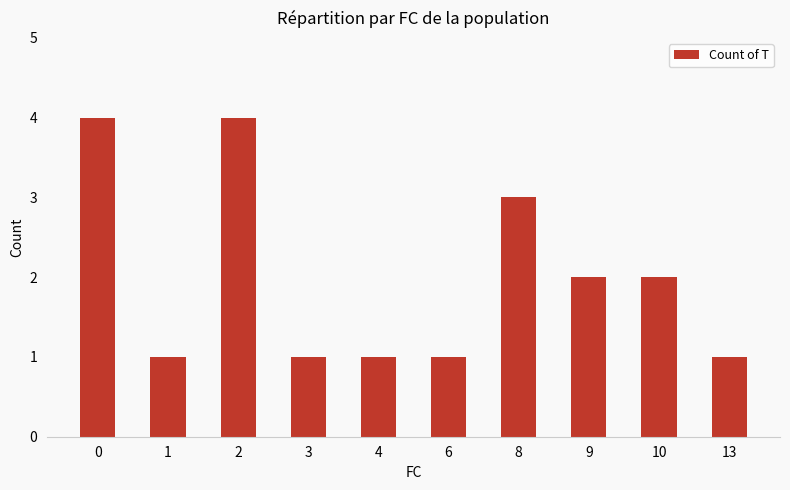

Between 9 and 13, which is larger?

9